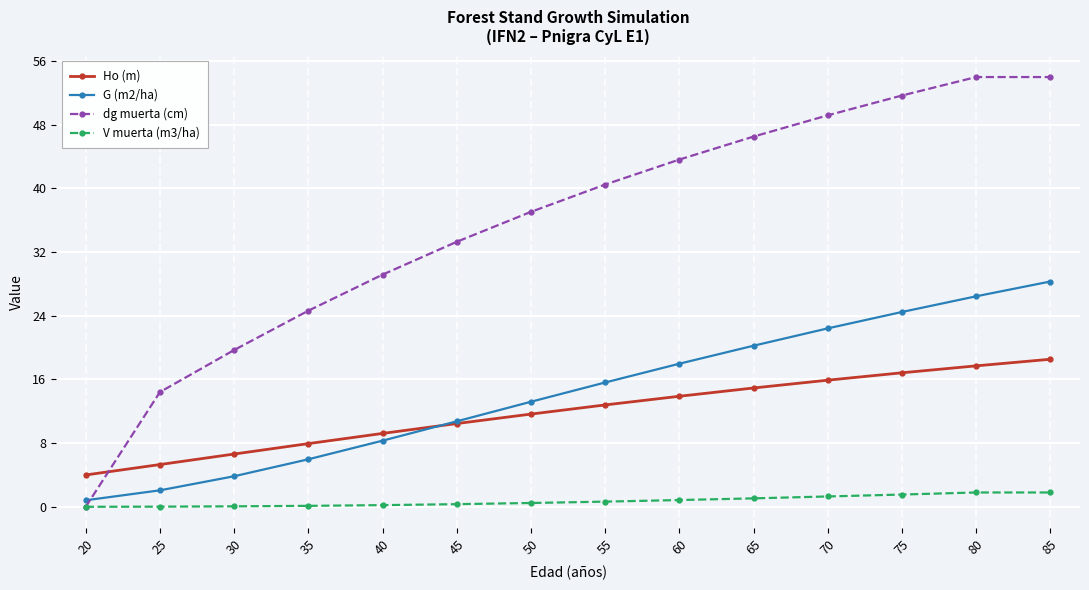

Which series changed the most between 55 and 65?

dg muerta (cm)